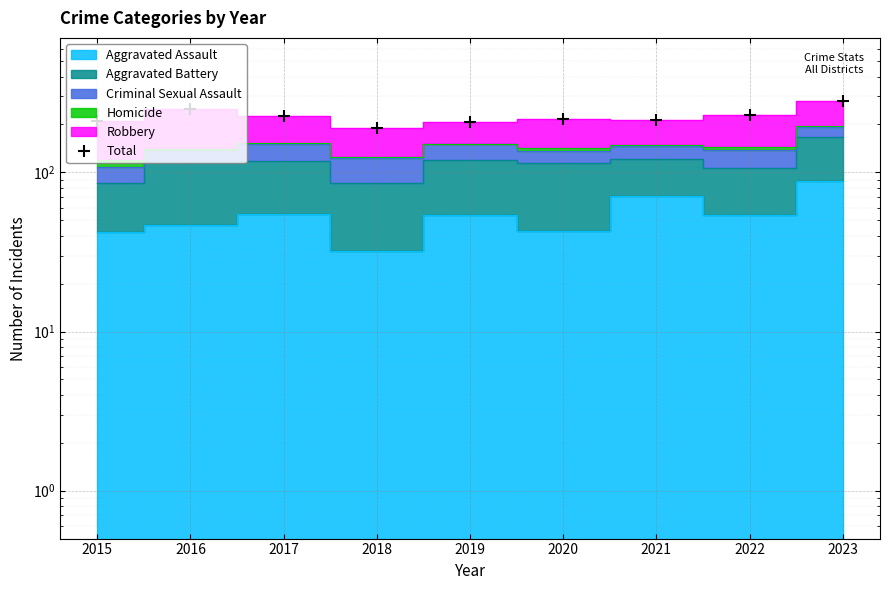

What is the smallest value displayed?

191